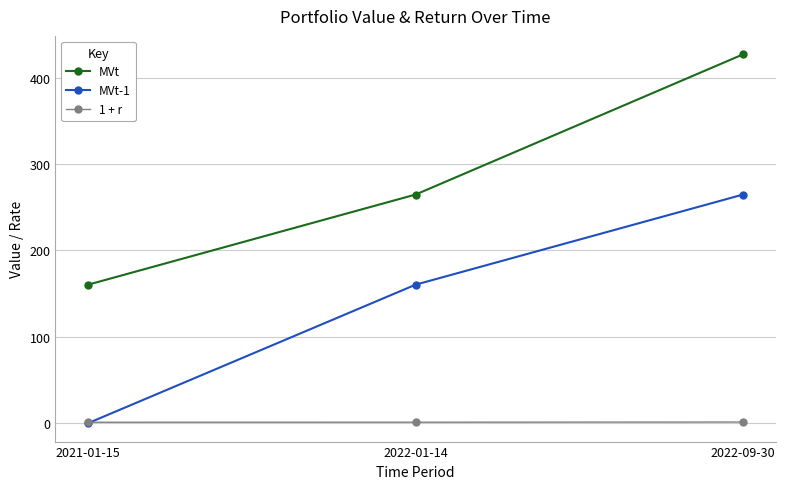

What position from the right is 2022-09-30?

1